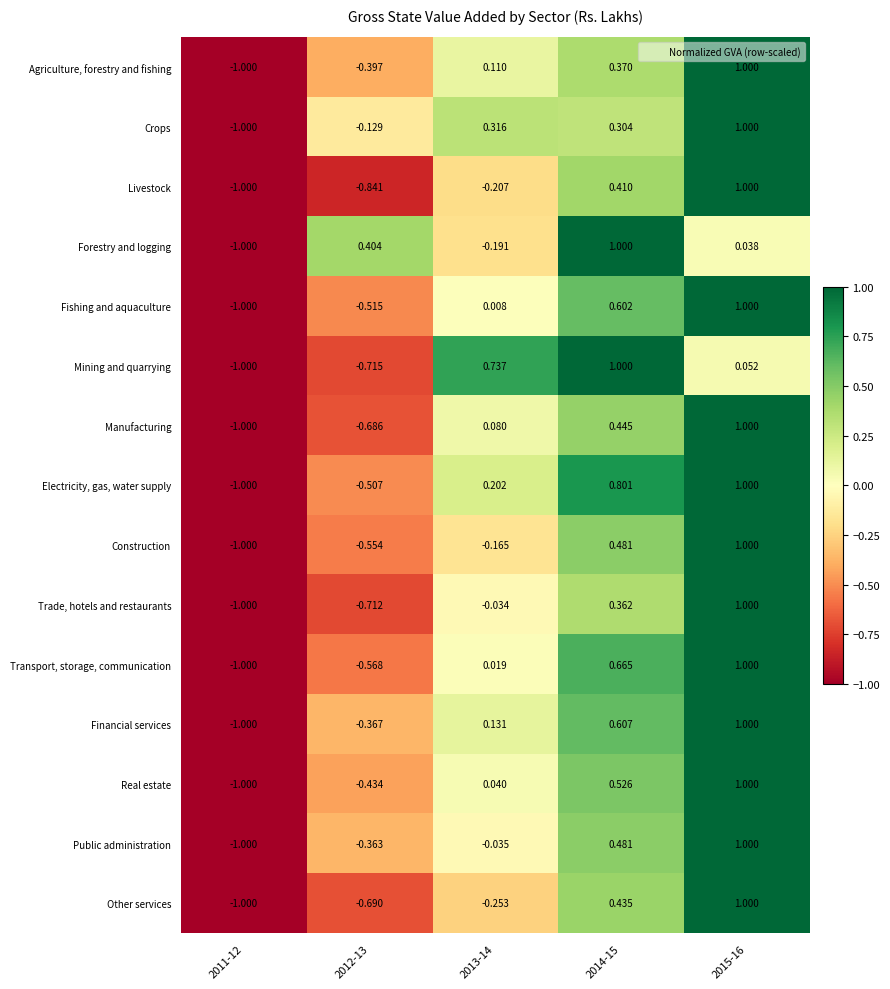

At how many categories does at least one series exceed 0?

4